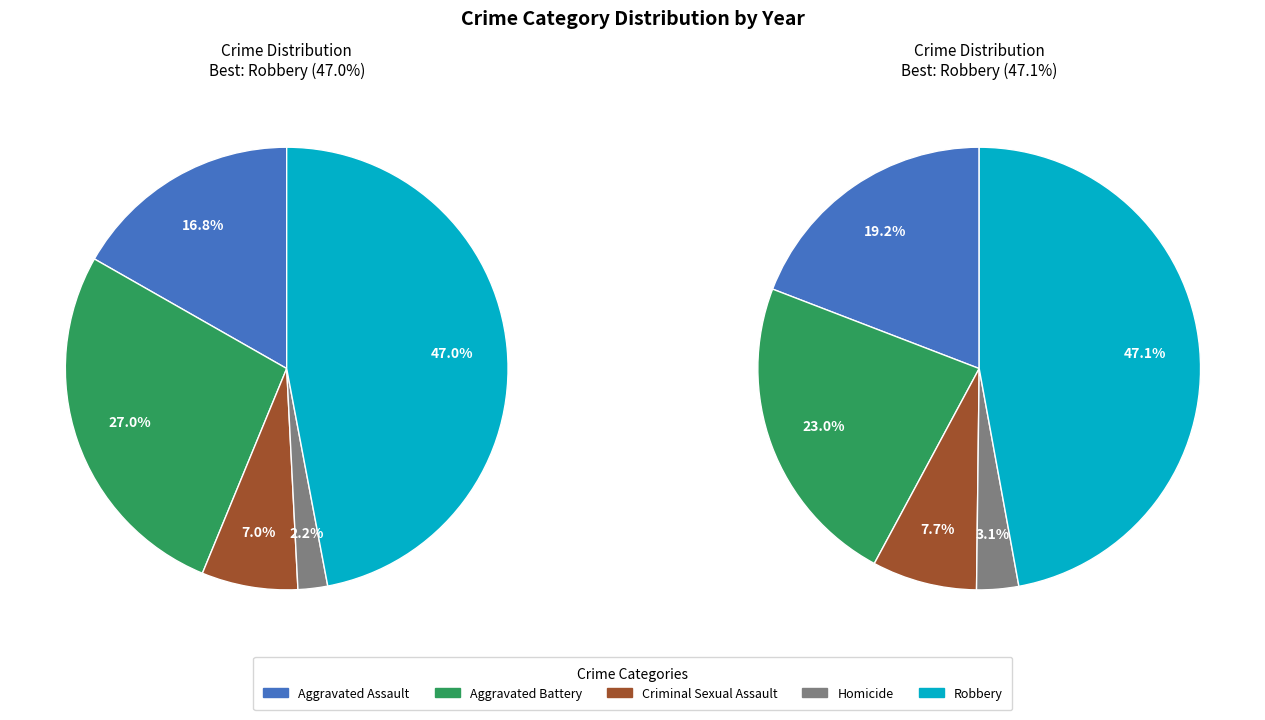

To the nearest percent, what is the difference between the largest and smallest slice percentages?

45%